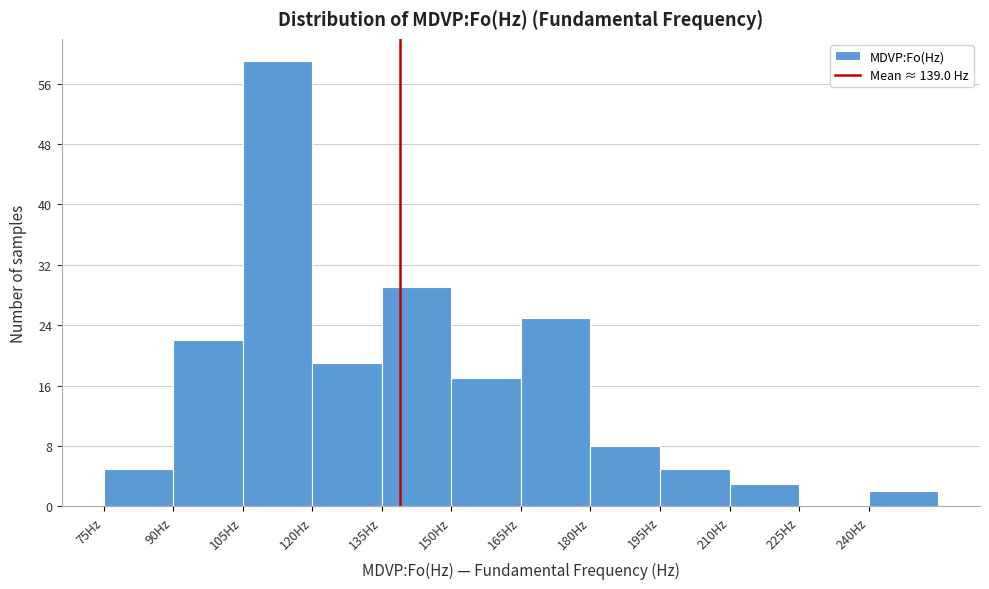

Reading left to right, transcribe this chart: for each bar, give the range it covers on the x-axis and its height. Neither the bar edges nor the heights are printed on the chart, so give them approximately, as read against the axes.

75 to 90: 5
90 to 105: 22
105 to 120: 59
120 to 135: 19
135 to 150: 29
150 to 165: 17
165 to 180: 25
180 to 195: 8
195 to 210: 5
210 to 225: 3
225 to 240: 0
240 to 255: 2